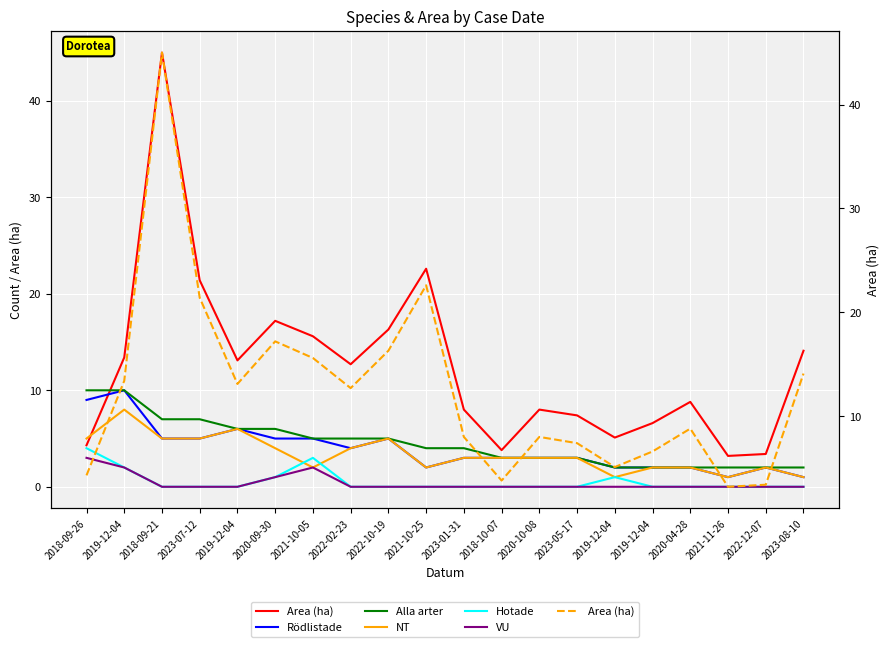

How many values in the NT series are below 3?

8